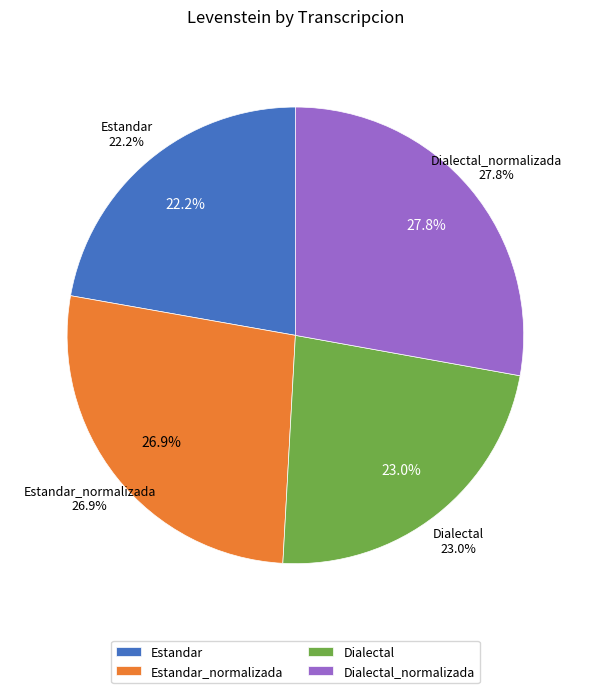

Between Estandar_normalizada and Estandar, which is larger?

Estandar_normalizada